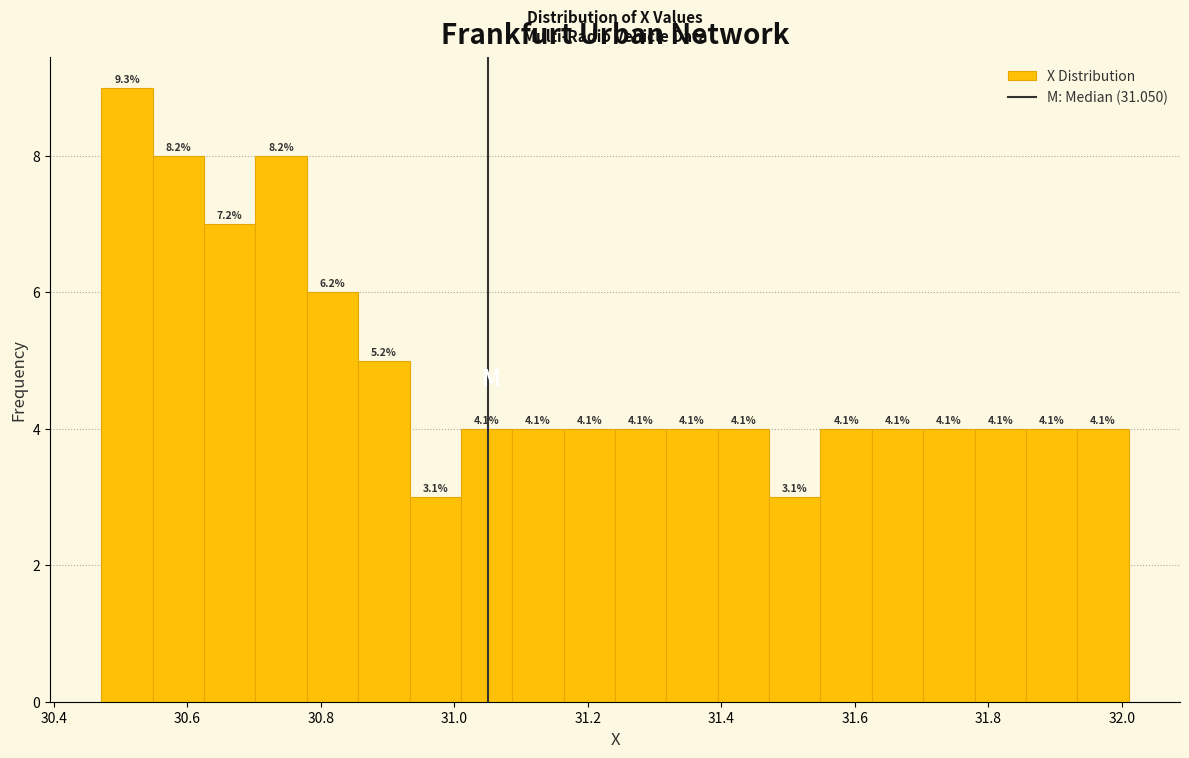

Around what value on the x-axis is the tallest bar? Give the approximate position of its centre, as read against the axis.

30.50